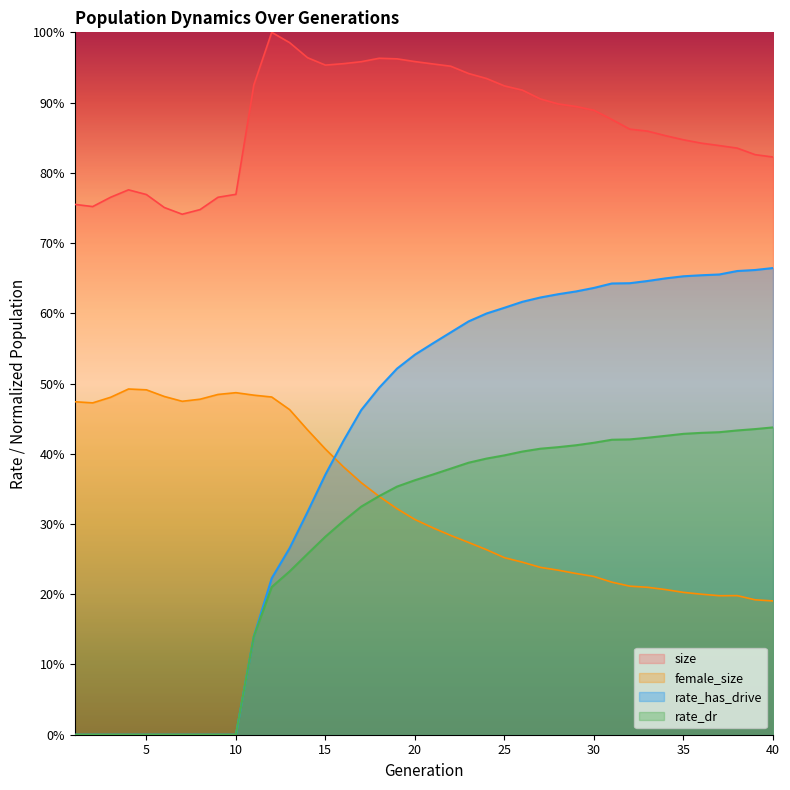

What is the difference between the second highest and minimum values in the rate_dr series?

0.4